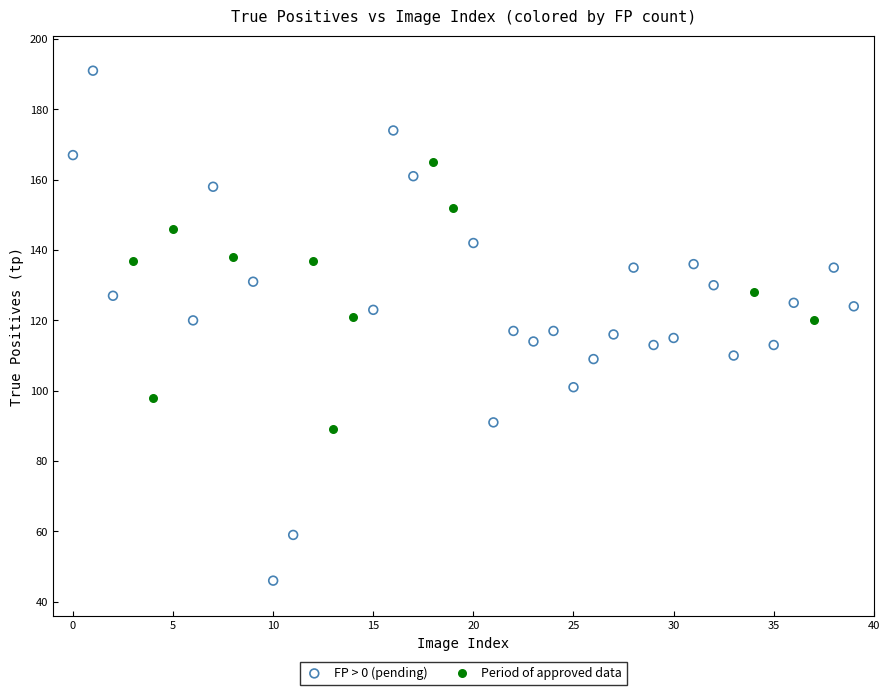

Which series contains the highest Y value?

FP > 0 (pending)